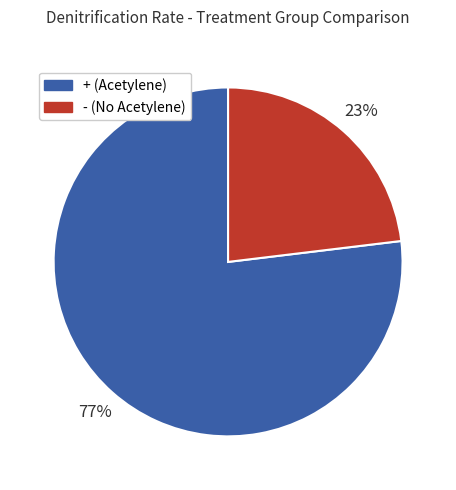

To the nearest percent, what is the combined percentage of - (No Acetylene) and + (Acetylene)?

100%